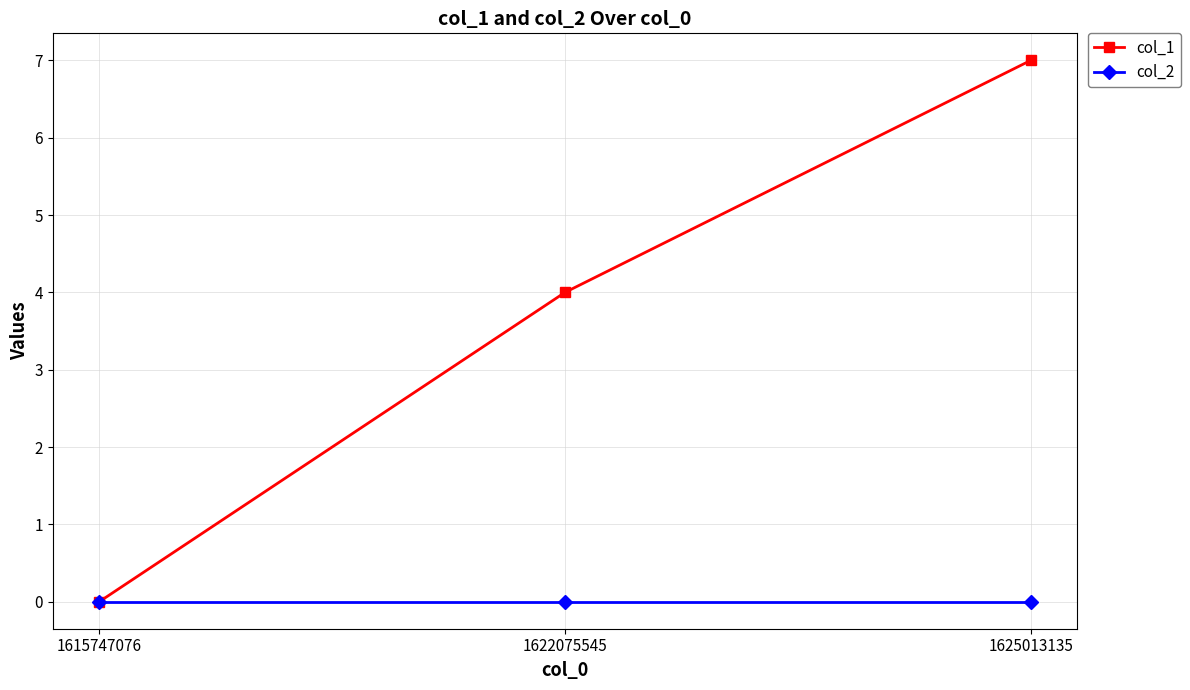

At which label is col_1 closest to 3?

1622075545